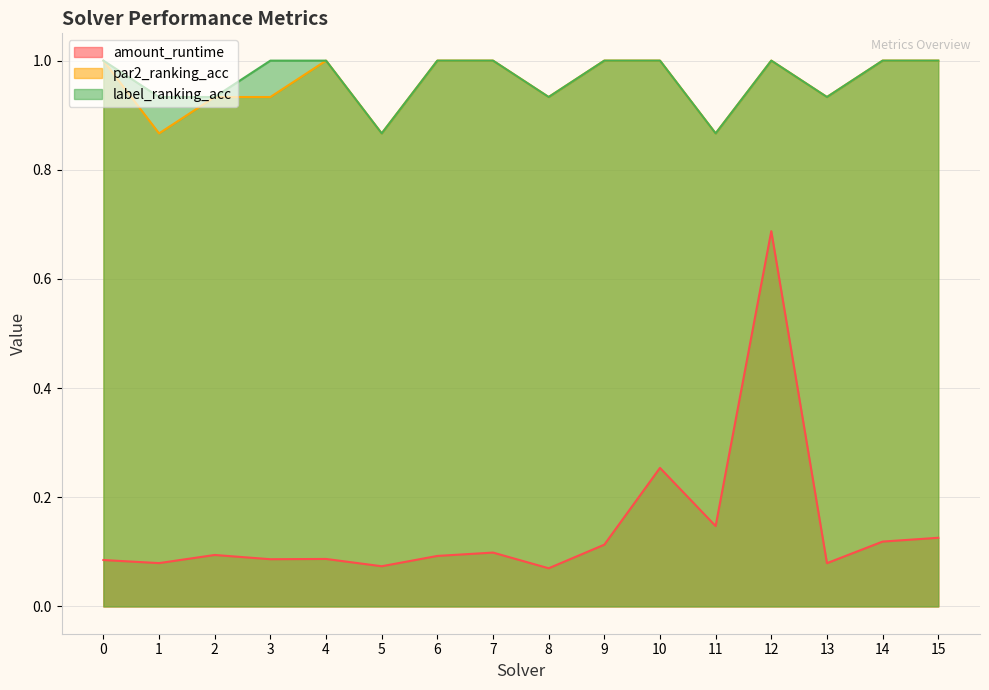

What is the value of the amount_runtime point at the 10th from the left?

0.1